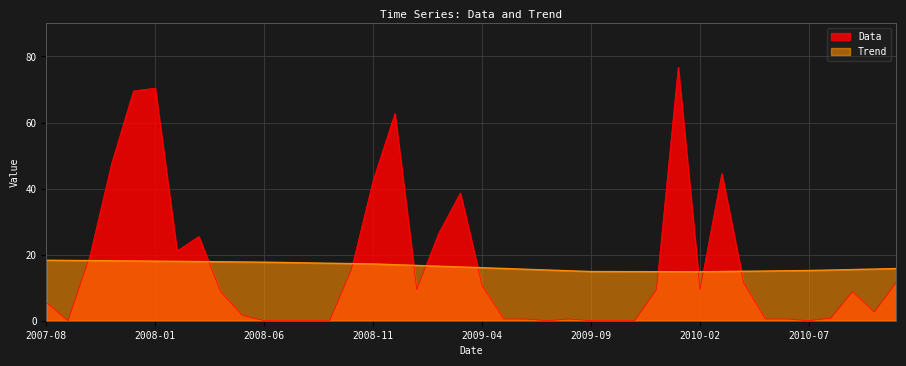

True or false: Trend has a value of 26.5 at 2009-07-01.

False